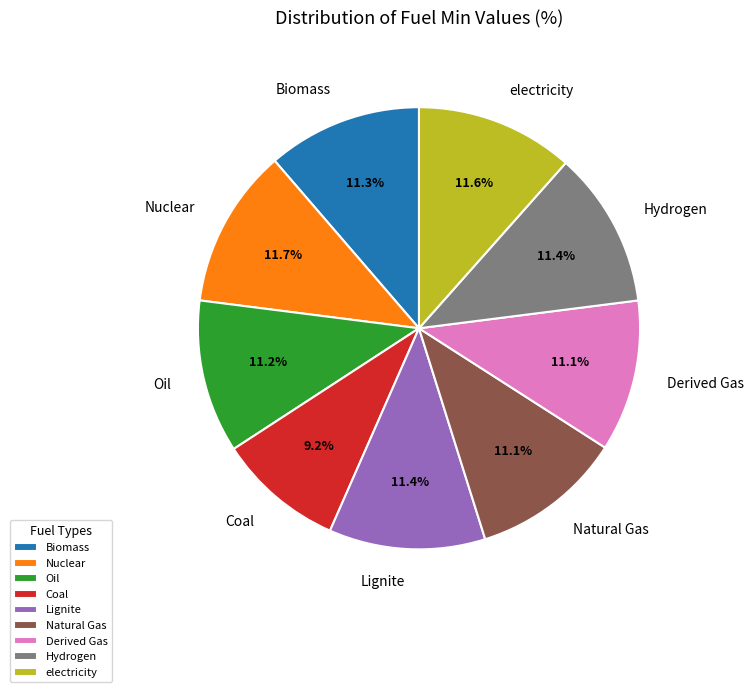

Which slice is the smallest?

Coal